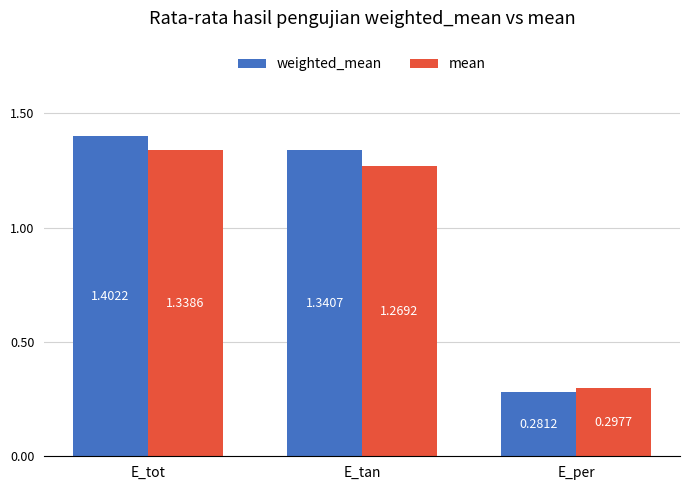

Are the bars grouped side by side (vs. stacked)?

Yes